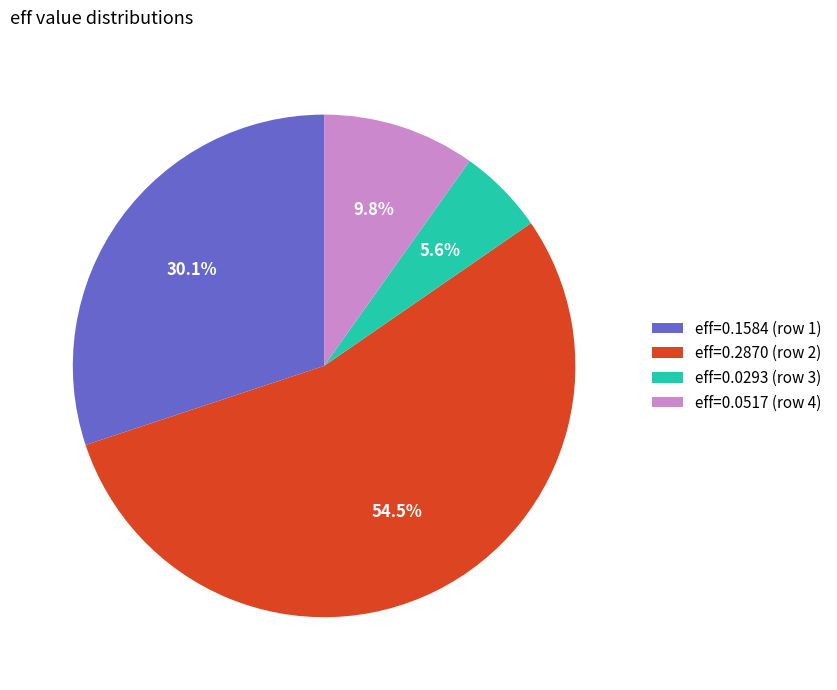

To the nearest percent, what is the average slice percentage?

25%